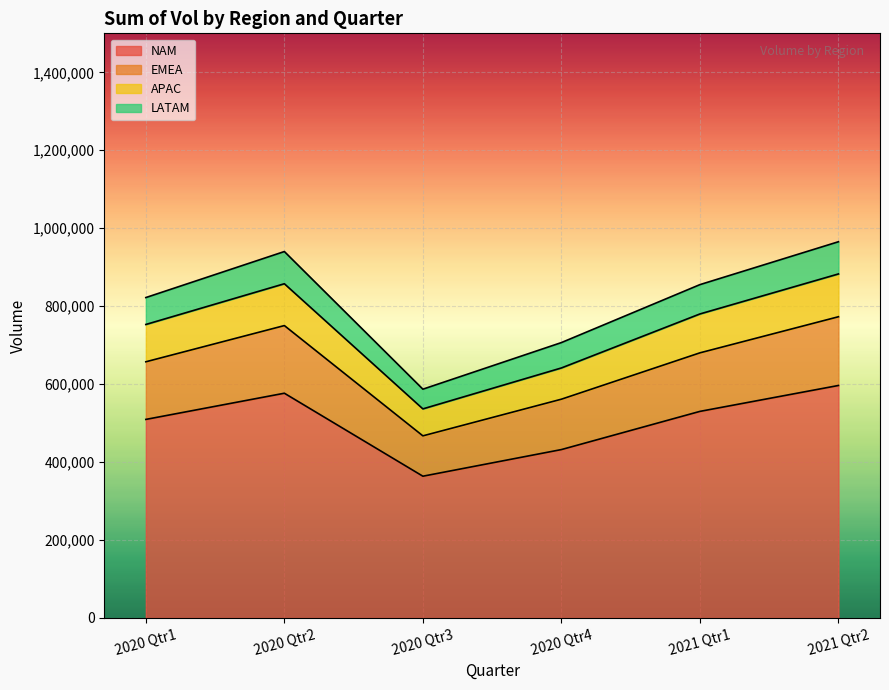

True or false: LATAM and EMEA cross at least once.

False